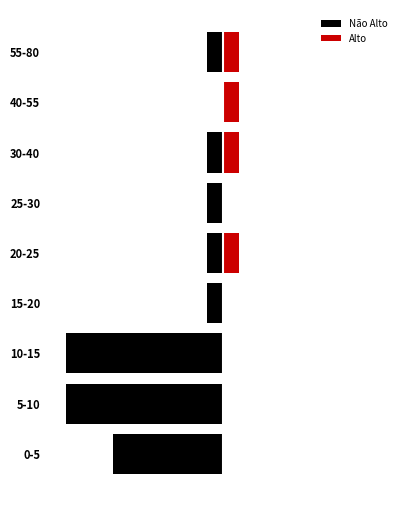

What is the difference between the highest and lowest values at 0-5?

7